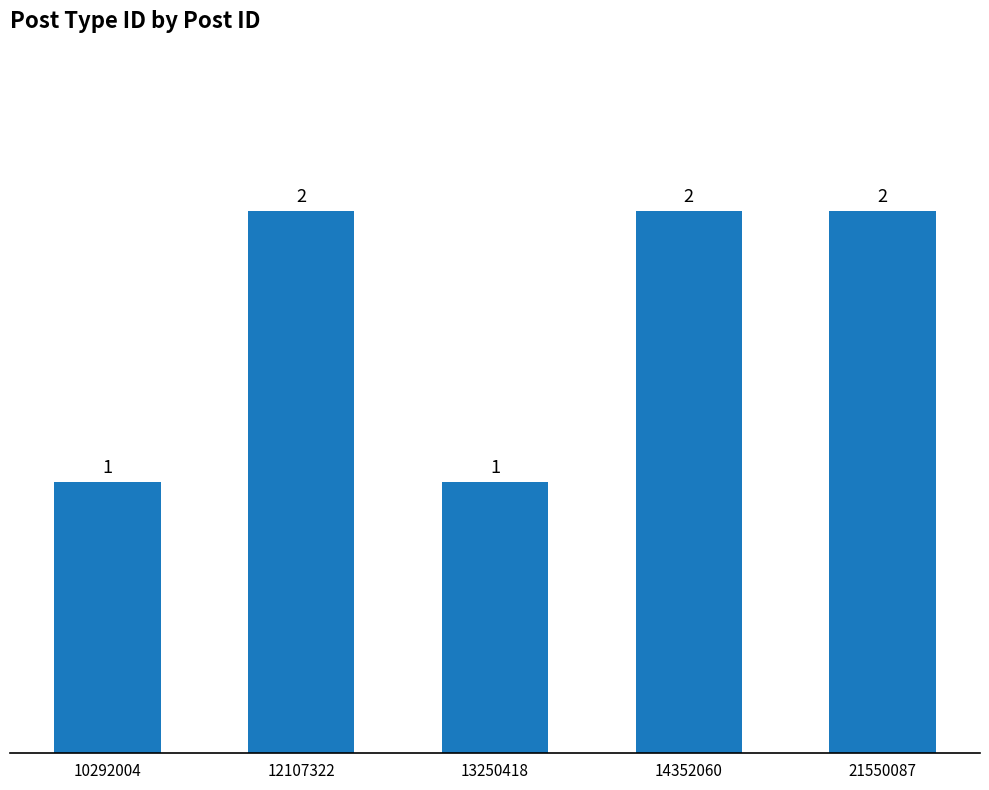

What is the value of the 4th bar from the left?

2